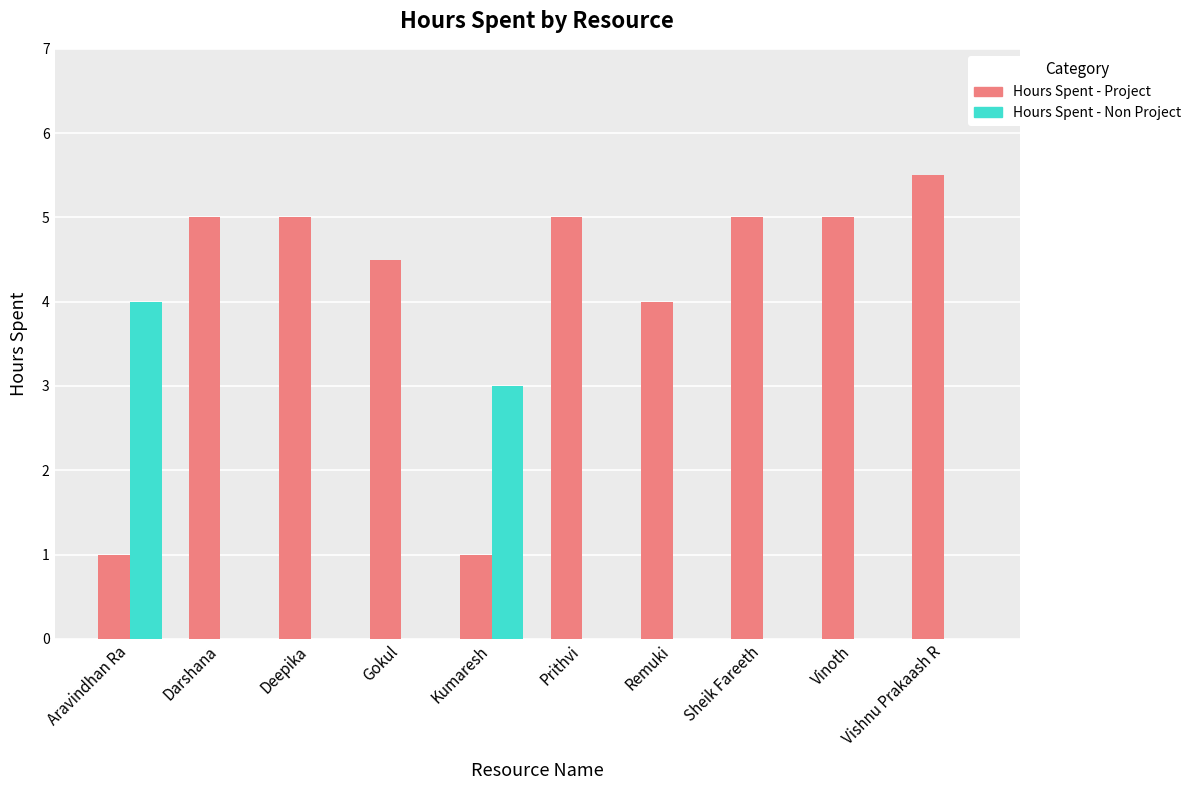

At which category is the sum across all series the highest?

Vishnu Prakaash R